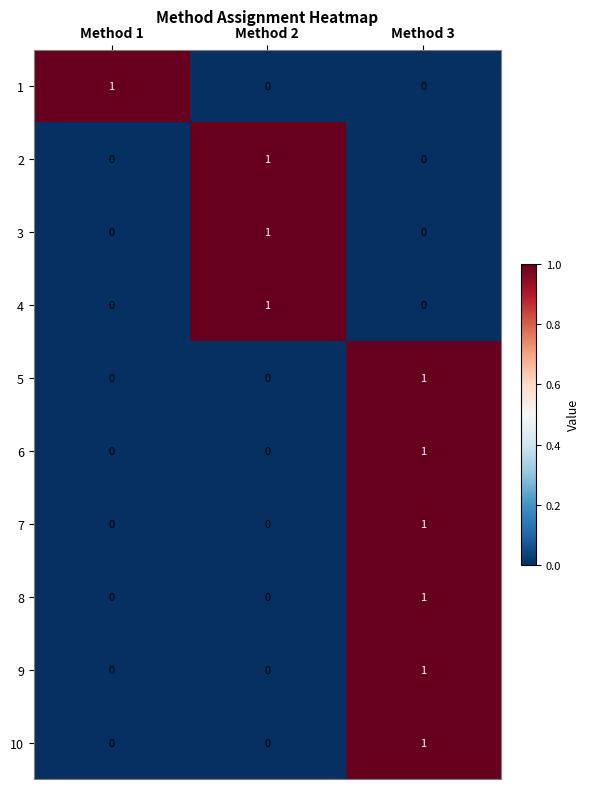

Is it true that 3 equals 1 at Method 2?

True